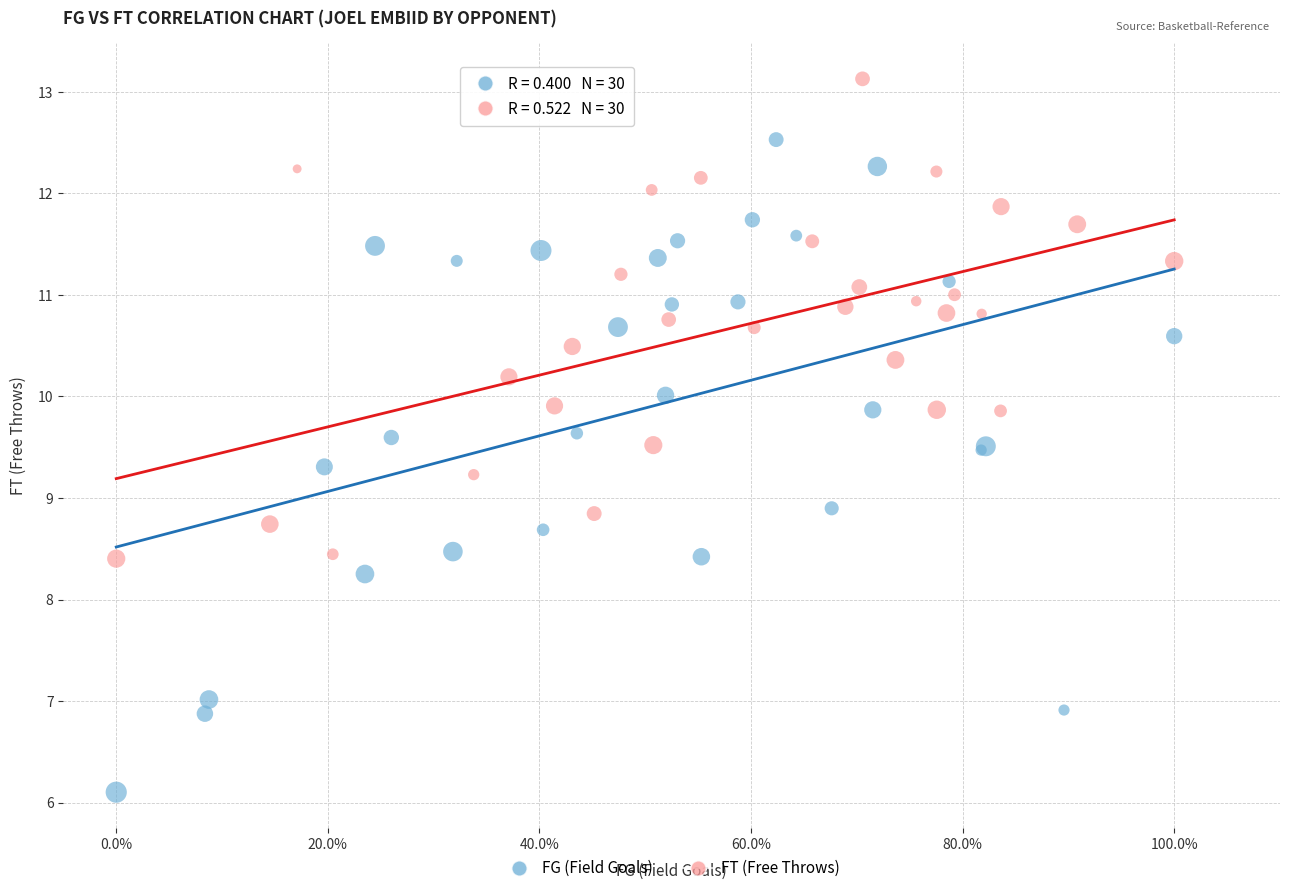

Which series contains the lowest Y value?

FG (Field Goals)